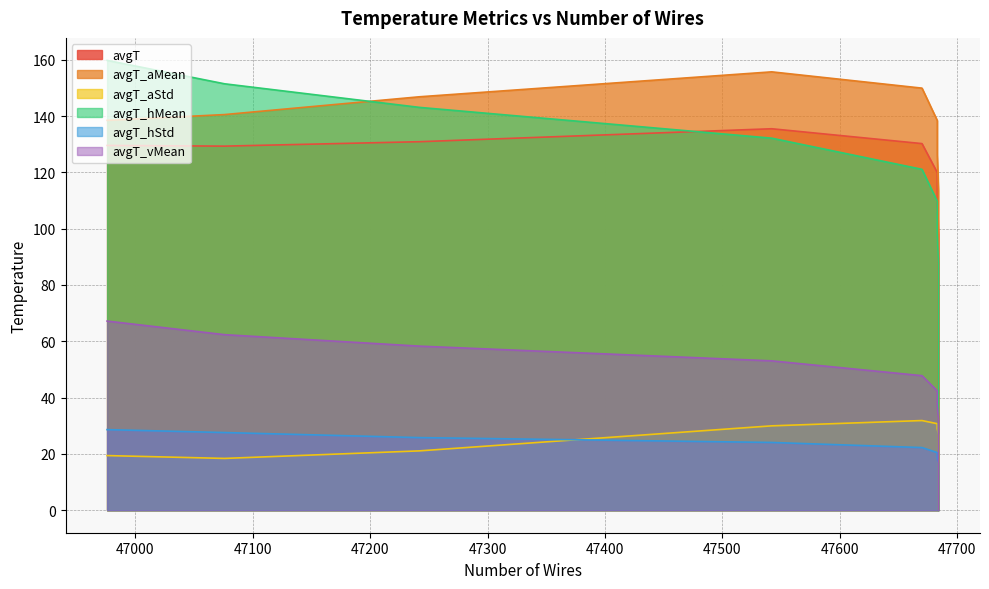

Count the number of data series in this chart.

6